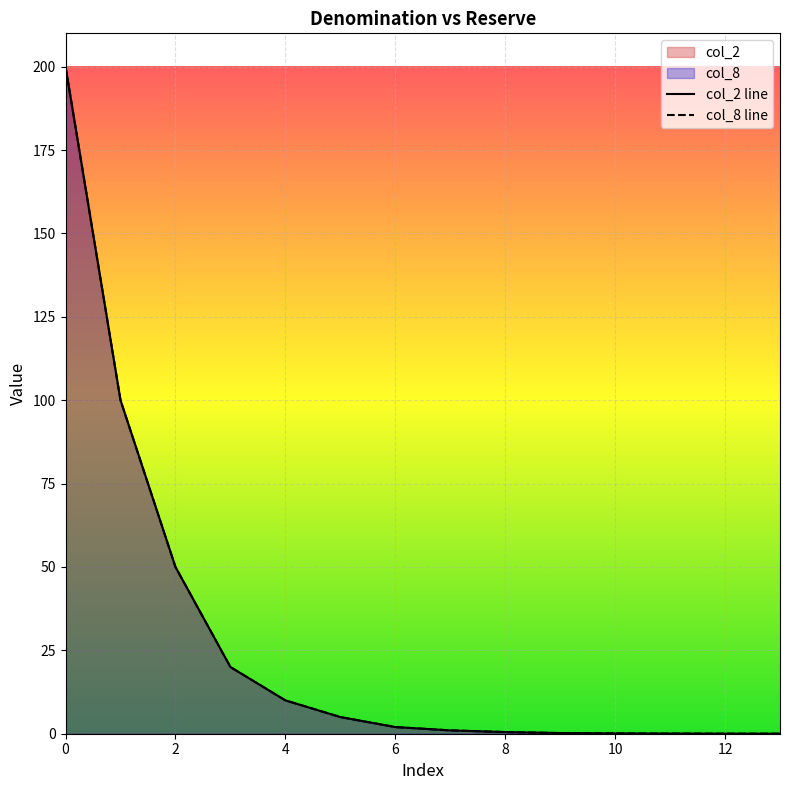

What is the difference between the second highest and minimum values in the col_8 series?

100.0